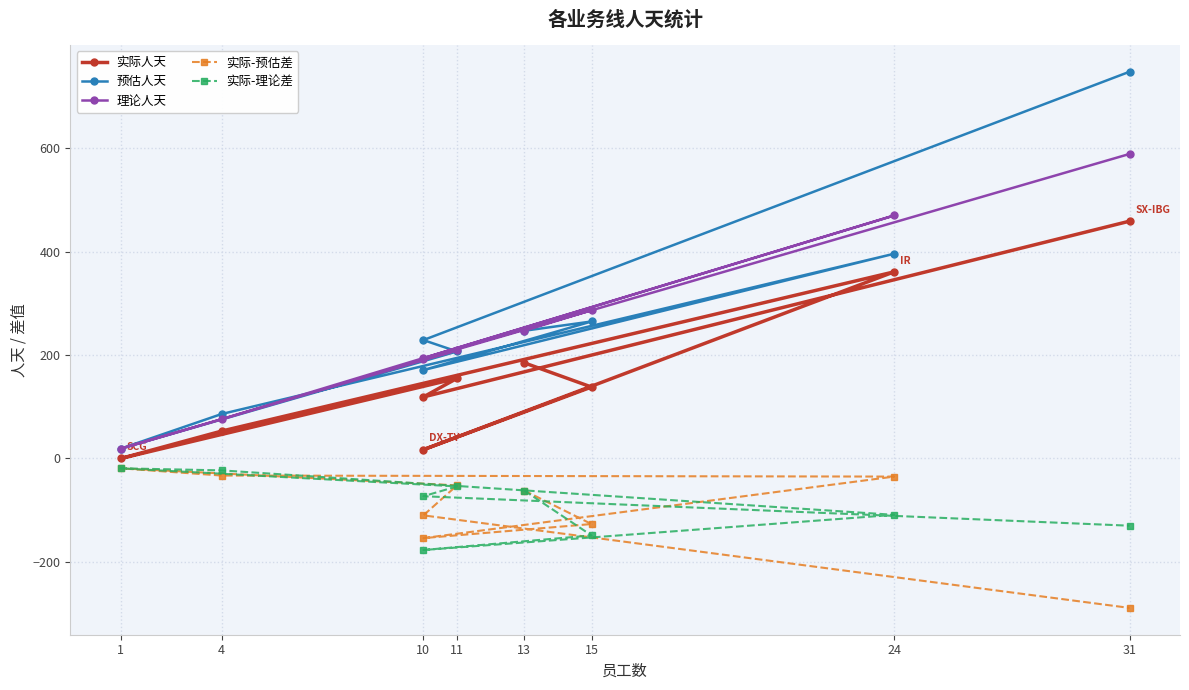

True or false: 实际人天 and 实际-理论差 cross at least once.

False